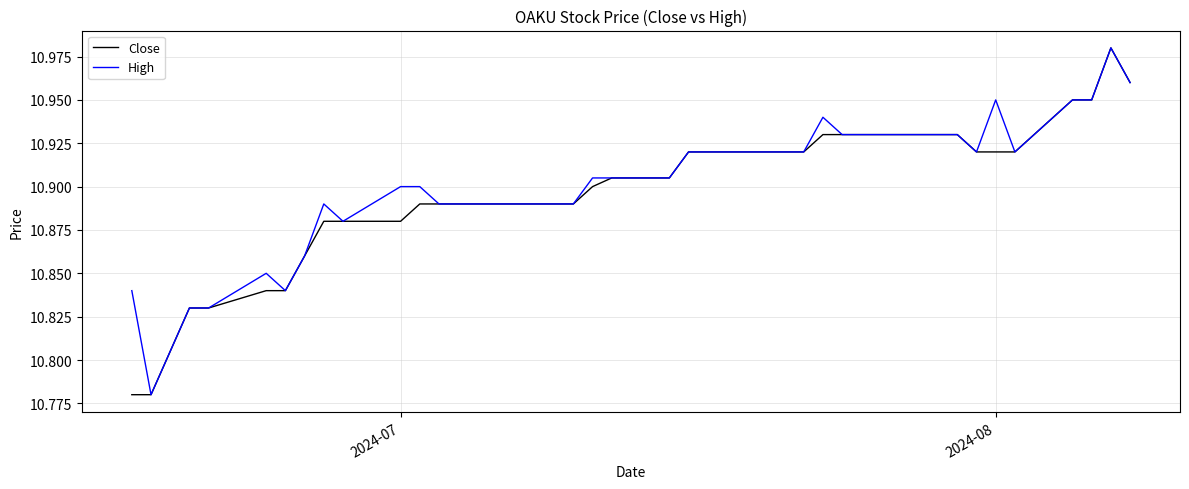

What are all the series names shown in the legend?

Close, High